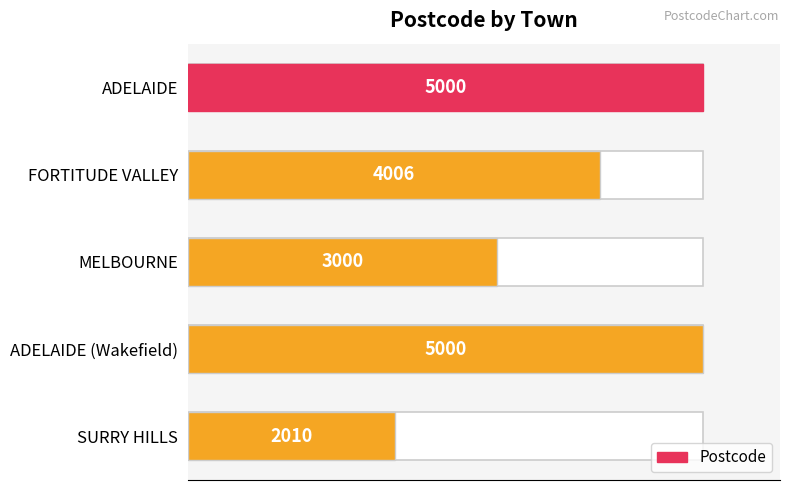

The value at ADELAIDE is 2483. True or false?

False